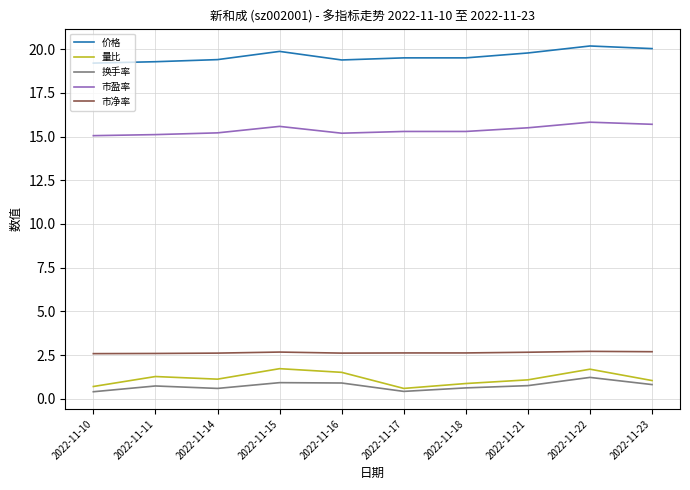

What is the lowest value of the 换手率 series?

0.4